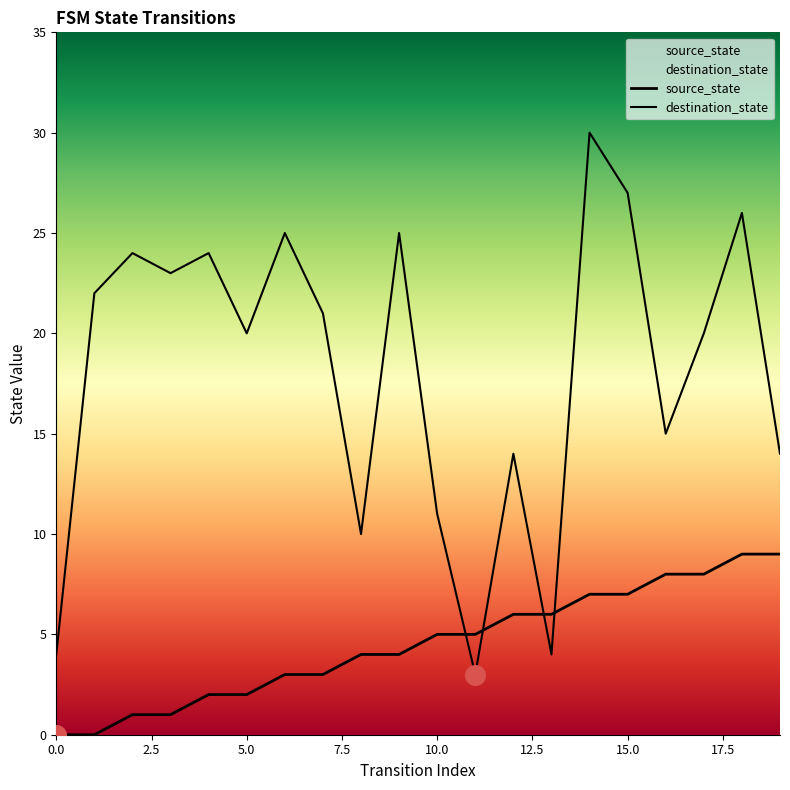

What are all the series names shown in the legend?

source_state, destination_state